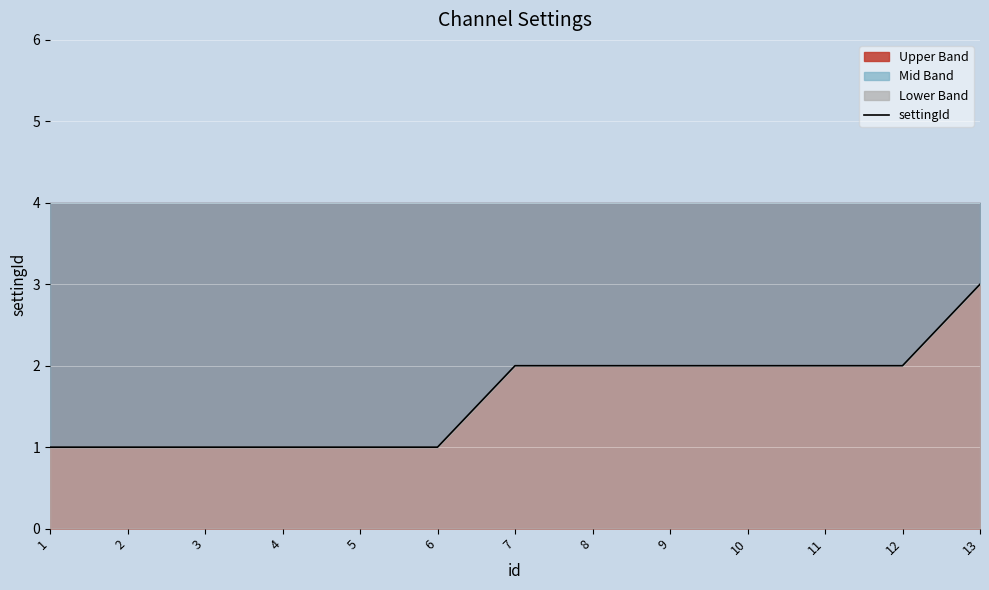

Reading right to left, transcribe all the data shown in this chart.

13=3	12=2	11=2	10=2	9=2	8=2	7=2	6=1	5=1	4=1	3=1	2=1	1=1